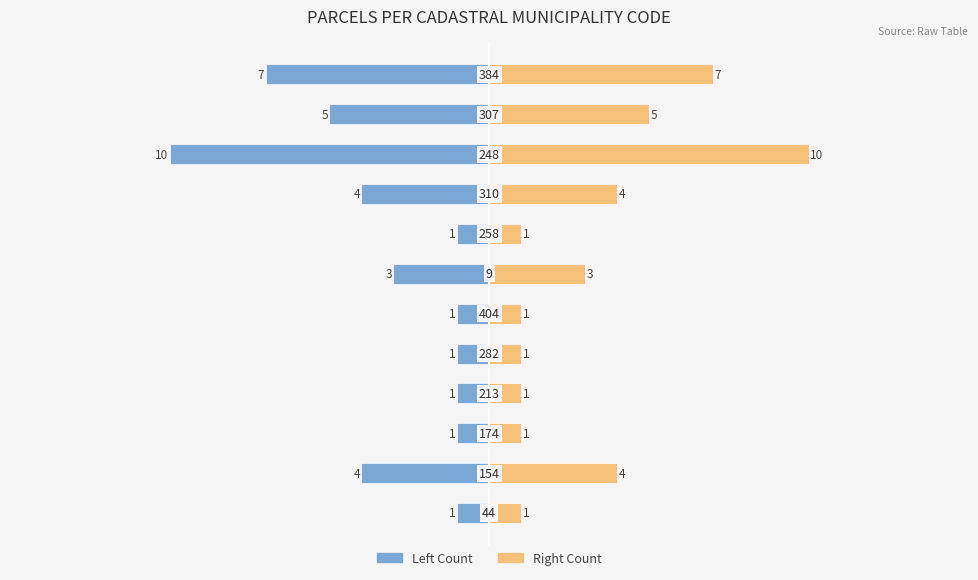

How many bars are there in total?

24